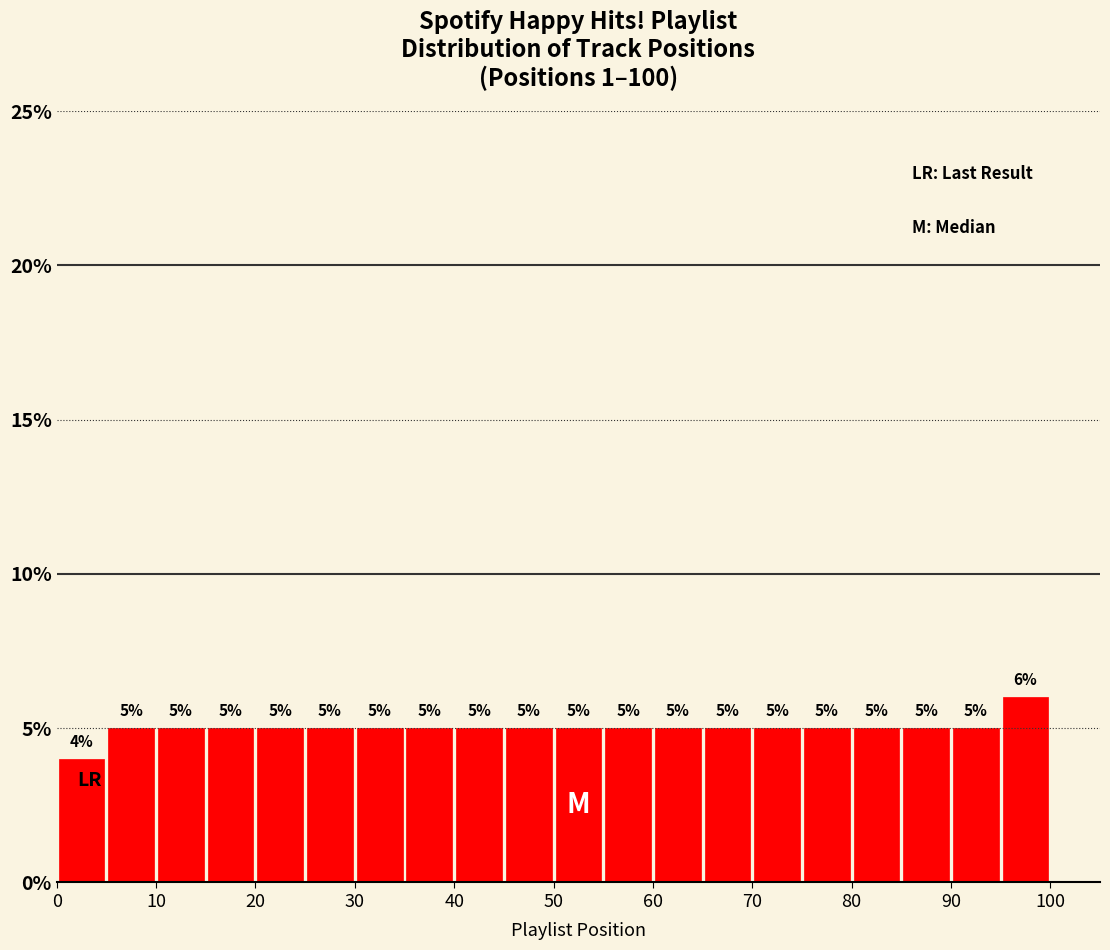

How tall is the bar that spans 60 to 65 on the x-axis?

5